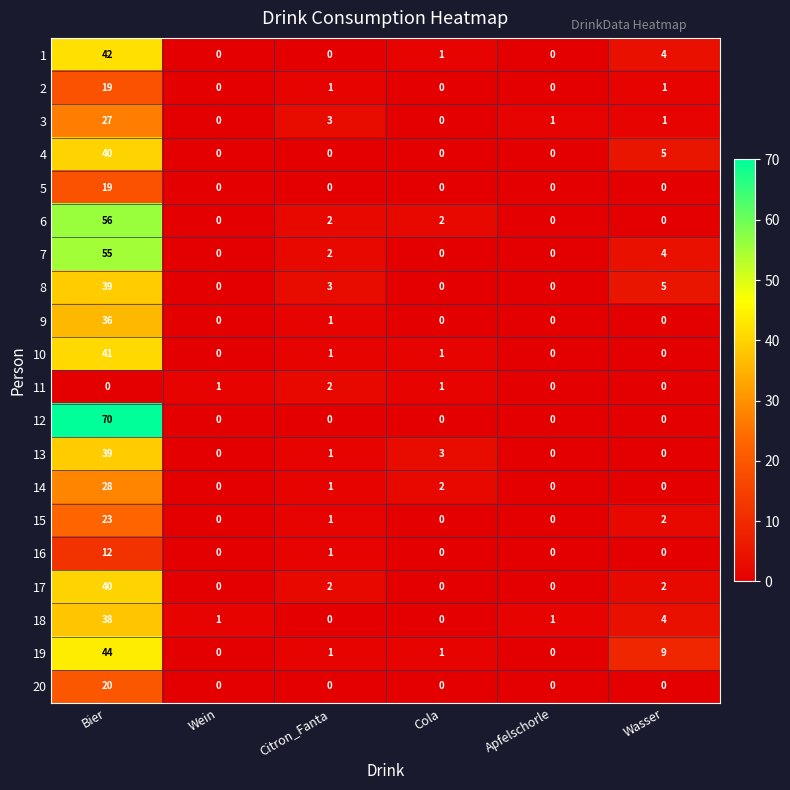

What is the sum of the 6 values at Cola and Bier?

58